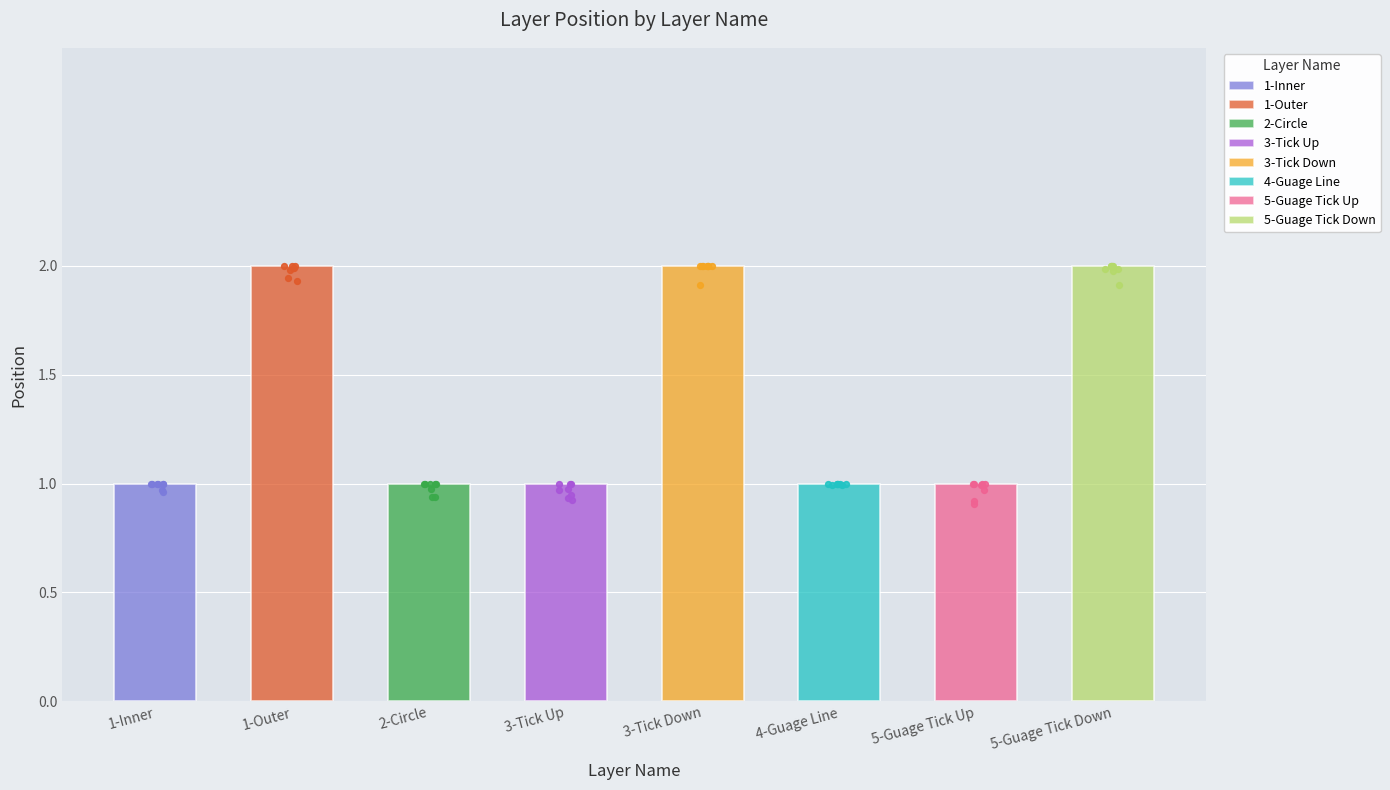

Between 5-Guage Tick Down and 5-Guage Tick Up, which is larger?

5-Guage Tick Down